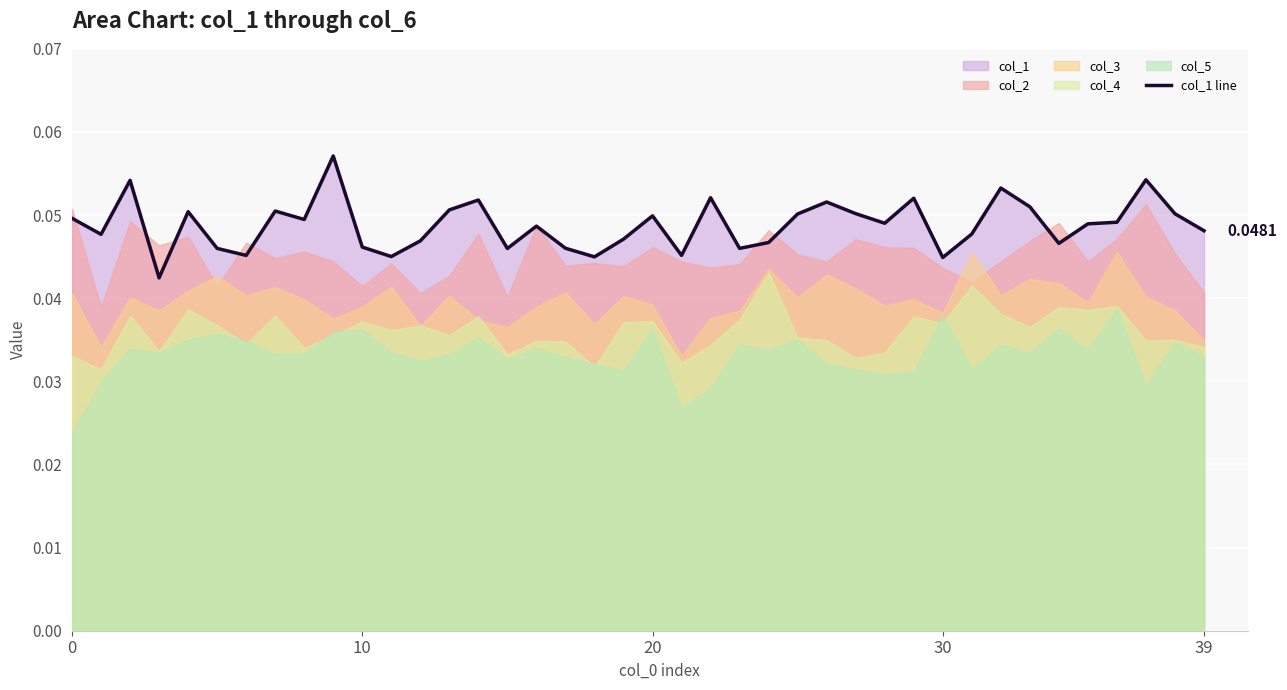

What is the sum of all values?

2.0